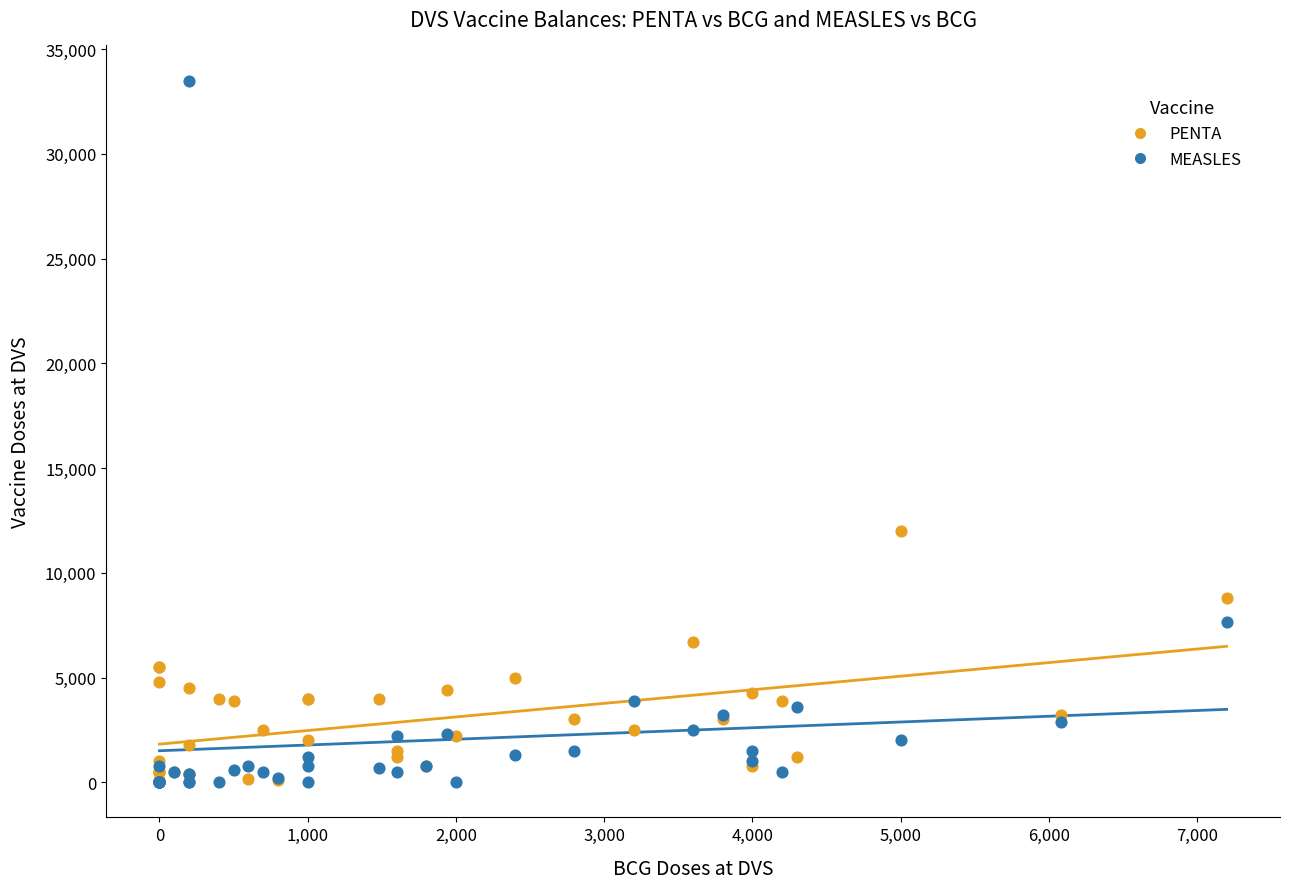

Across all series, what Y value is closest to 16750?

12000